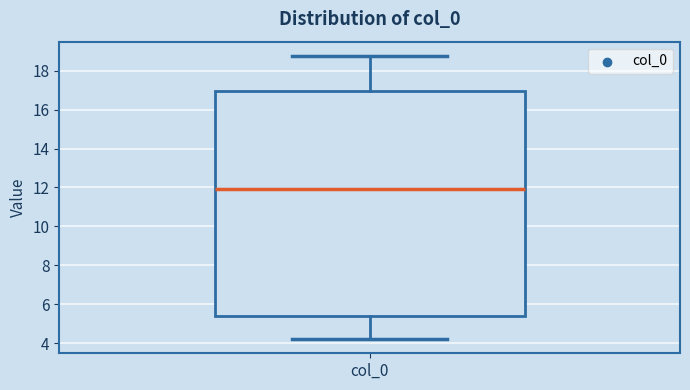

Where does the median line of the box for col_0 sit on the y-axis? The values are not printed on the chart, so give them approximately, as read against the axis.

12.0